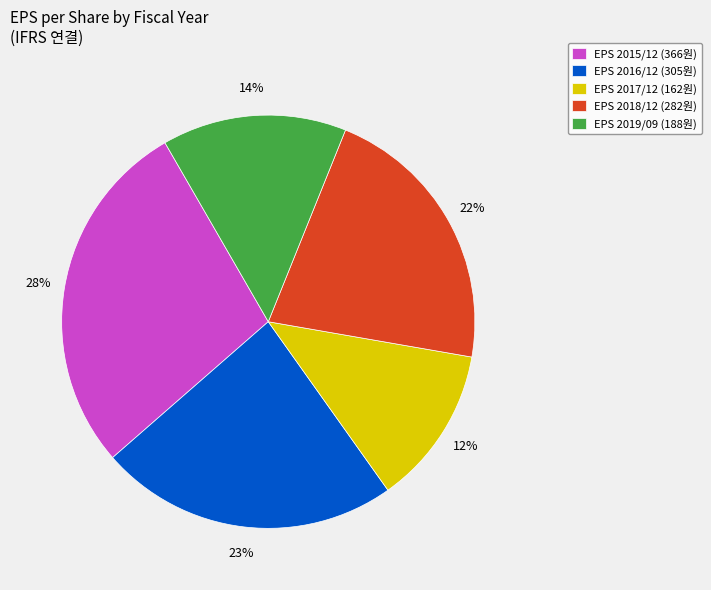

True or false: EPS 2018/12 (282원) accounts for 12% of the total.

False